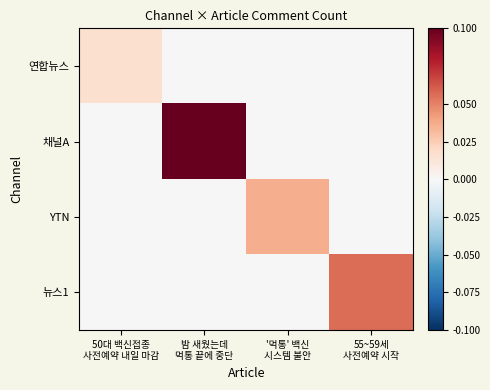

Reading right to left, what are all the values shown in this chart?

연합뉴스: 55~59세
사전예약 시작=0.0	'먹통' 백신
시스템 불안=0.0	밤 새웠는데
먹통 끝에 중단=0.0	50대 백신접종
사전예약 내일 마감=0.0
채널A: 55~59세
사전예약 시작=0.0	'먹통' 백신
시스템 불안=0.0	밤 새웠는데
먹통 끝에 중단=0.1	50대 백신접종
사전예약 내일 마감=0.0
YTN: 55~59세
사전예약 시작=0.0	'먹통' 백신
시스템 불안=0.0	밤 새웠는데
먹통 끝에 중단=0.0	50대 백신접종
사전예약 내일 마감=0.0
뉴스1: 55~59세
사전예약 시작=0.1	'먹통' 백신
시스템 불안=0.0	밤 새웠는데
먹통 끝에 중단=0.0	50대 백신접종
사전예약 내일 마감=0.0